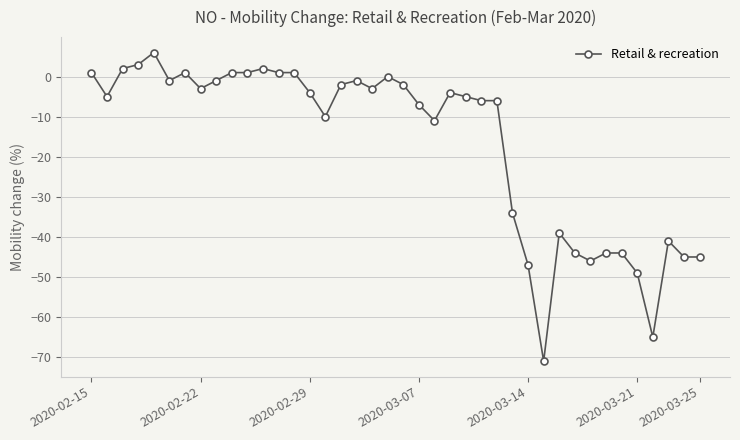

What is the minimum value shown in the chart?

-71